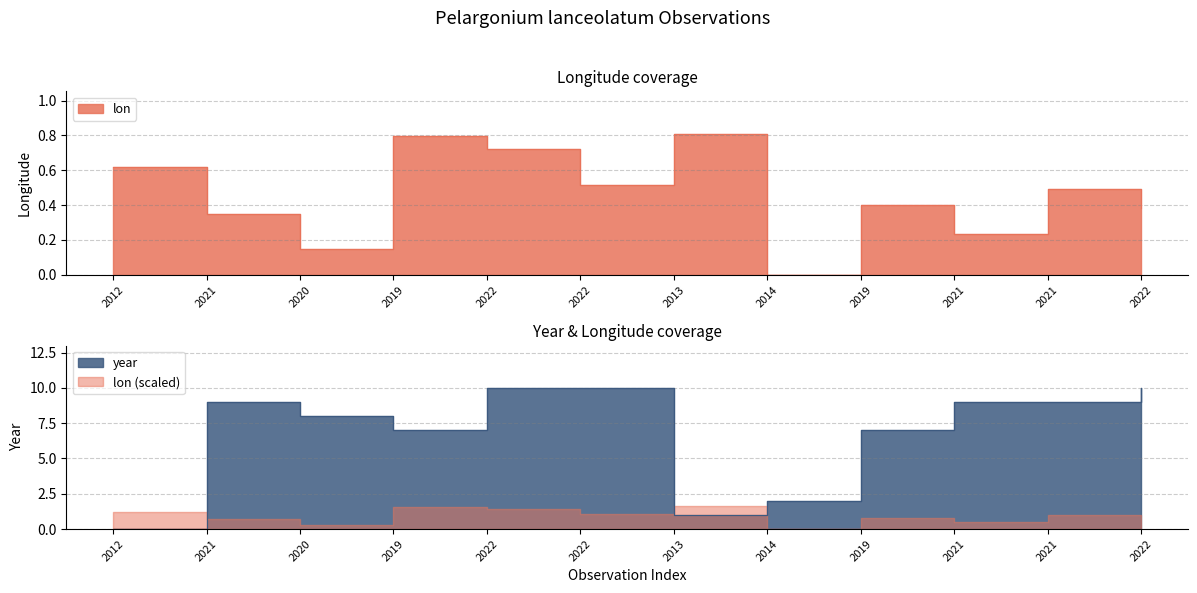

True or false: lon has a value of 0.6 at 2012.

True